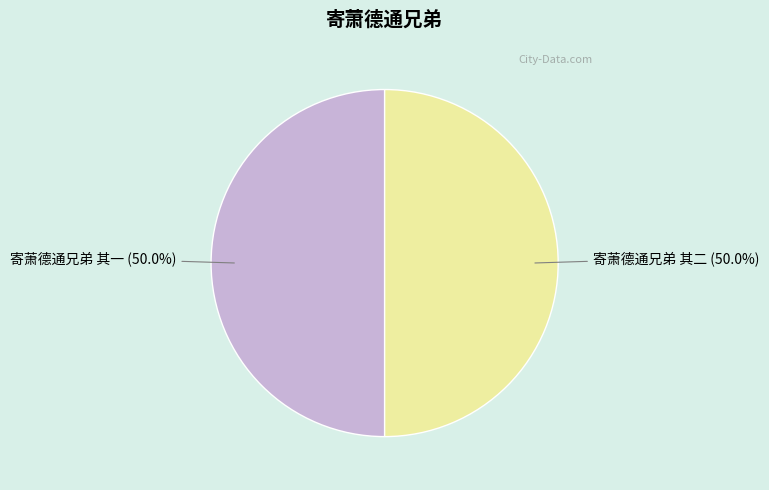

What percentage is the 寄萧德通兄弟 其二 slice, to the nearest percent?

50%